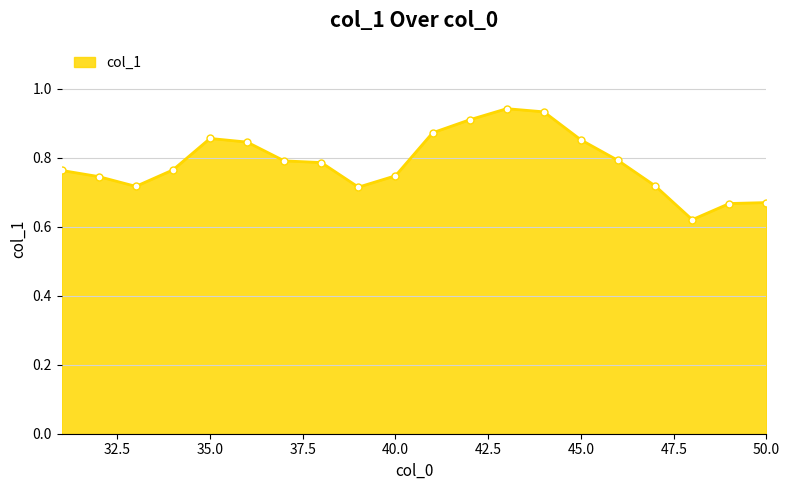

What is the difference between the maximum and minimum values?

0.3